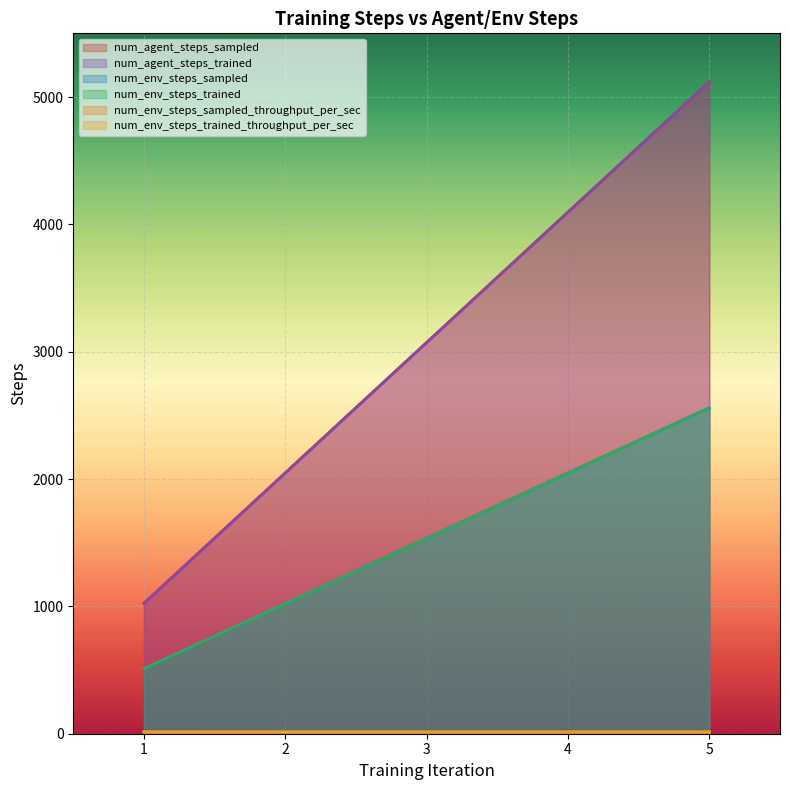

True or false: num_agent_steps_trained has a value of 2048.0 at 2.

True